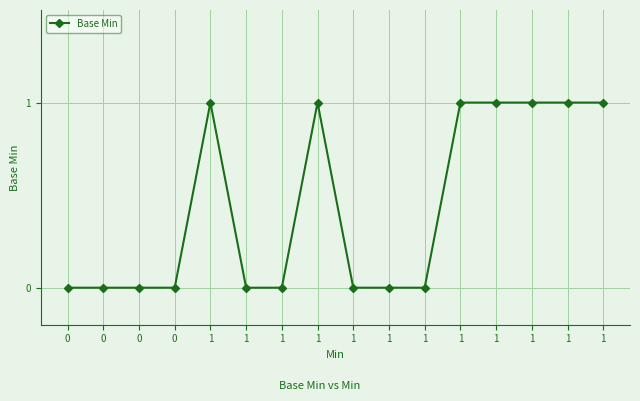

What is the sum of all values?

7